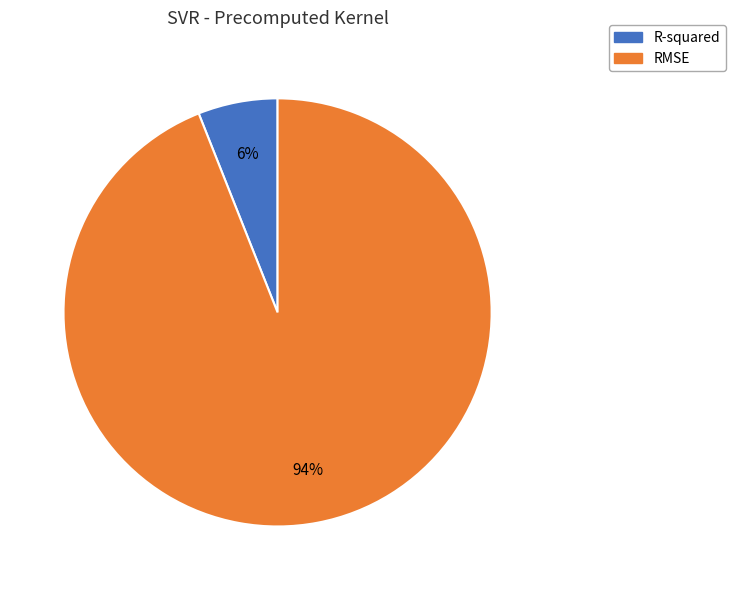

What percentage is the R-squared slice, to the nearest percent?

6%